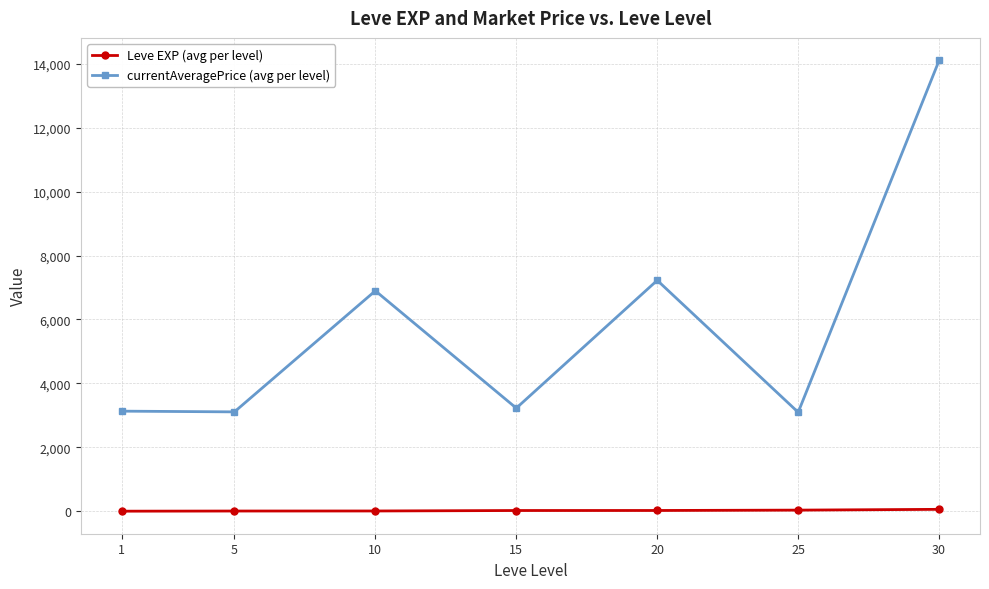

True or false: currentAveragePrice (avg per level) and Leve EXP (avg per level) intersect in this chart.

False